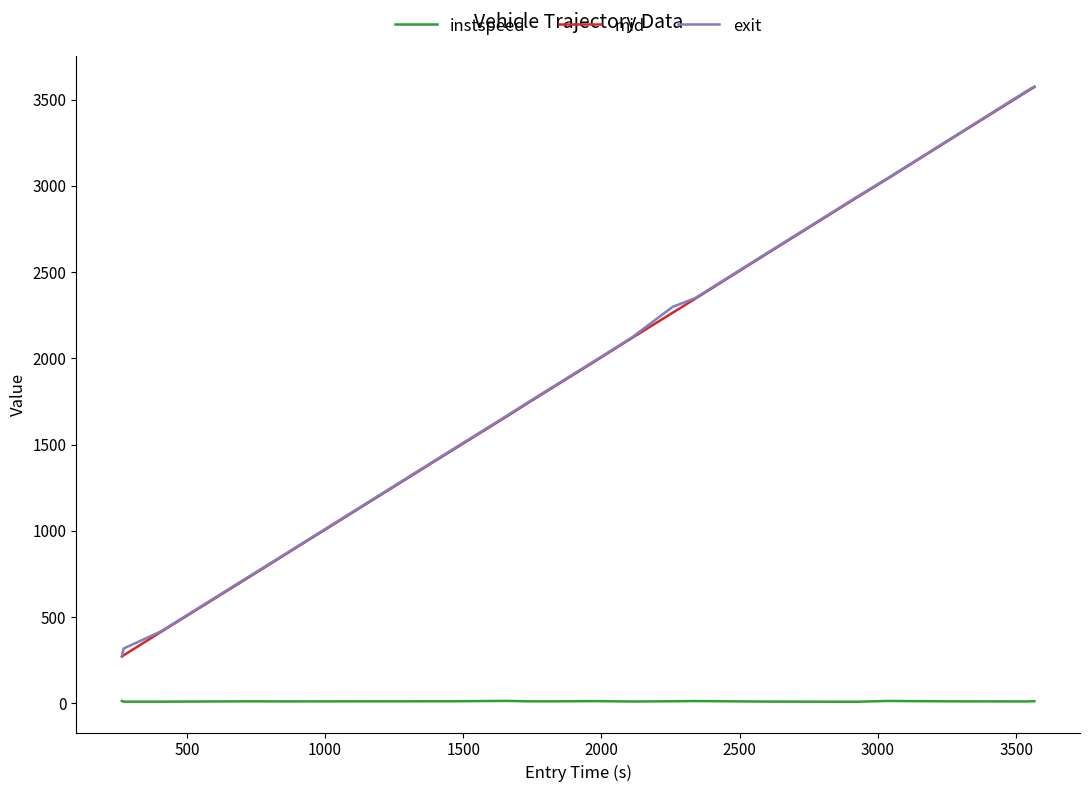

What is the lowest value of the exit series?

274.9